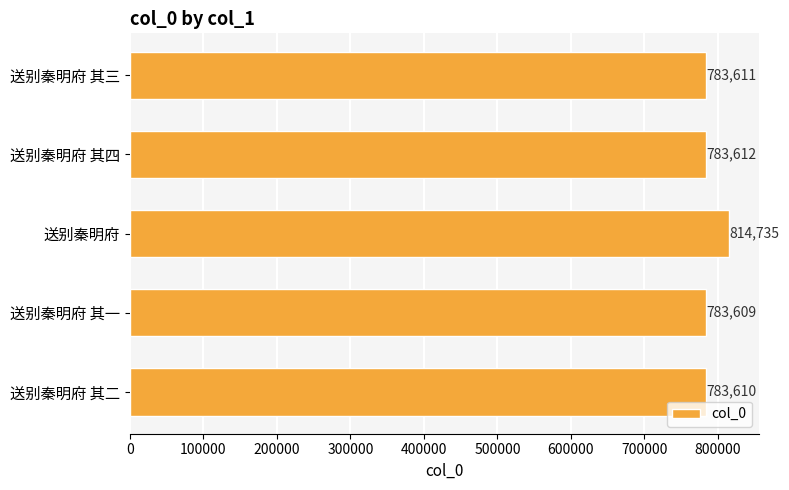

What is the ratio of the value at 送别秦明府 其四 to the value at 送别秦明府 其一?

1.0